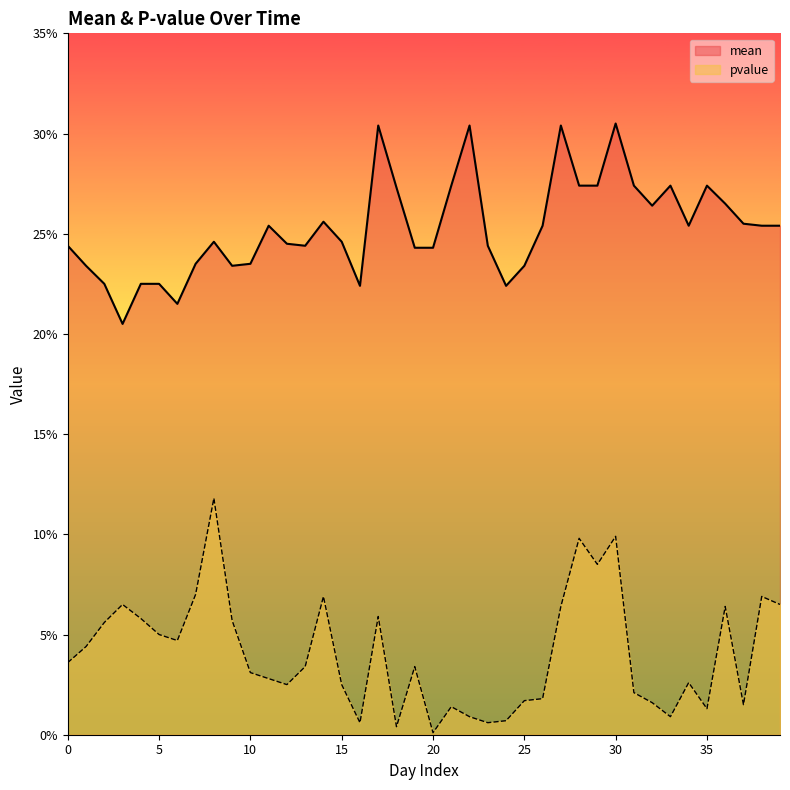

Which has a higher value, 29 or 36?

29